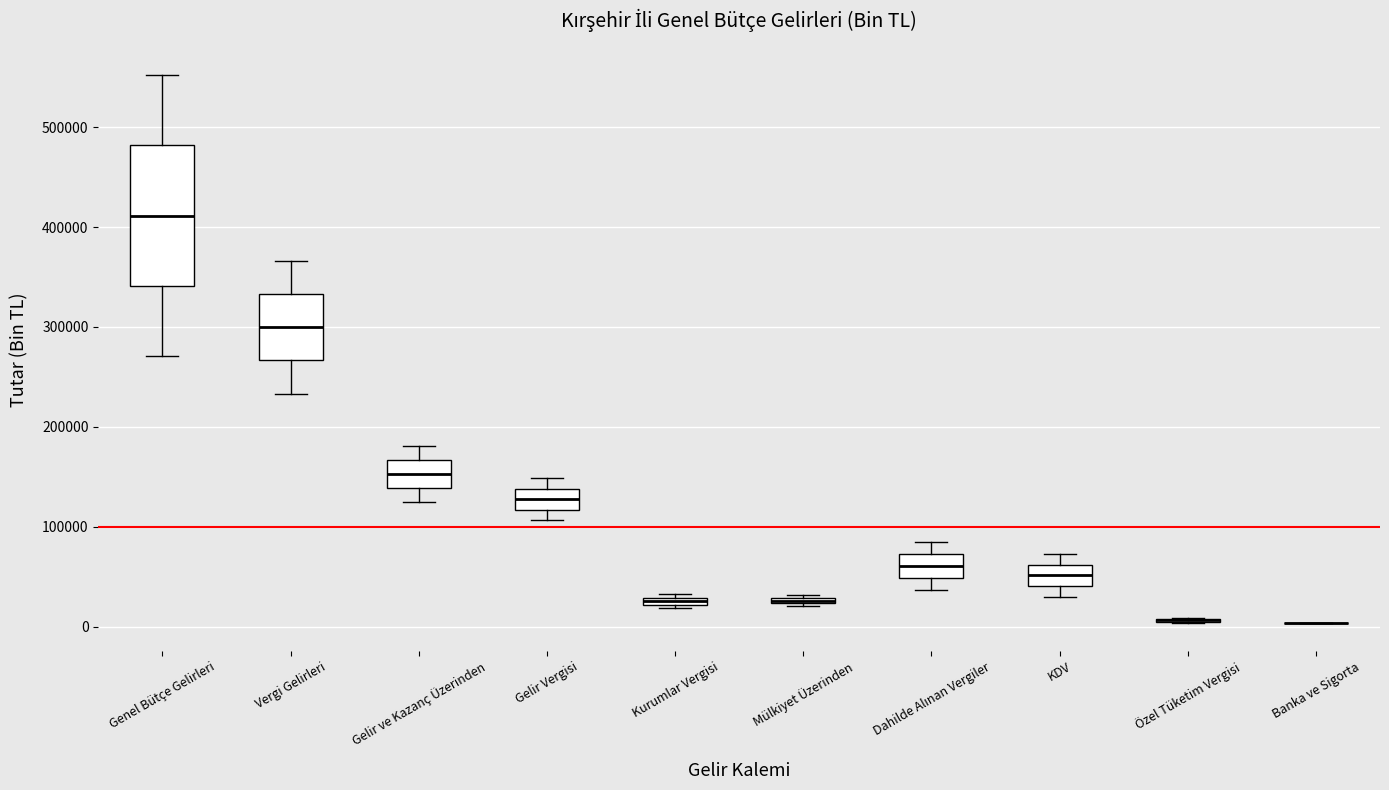

Where does the upper whisker of the box for Dahilde Alınan Vergiler end on the y-axis? The values are not printed on the chart, so give them approximately, as read against the axis.

80000